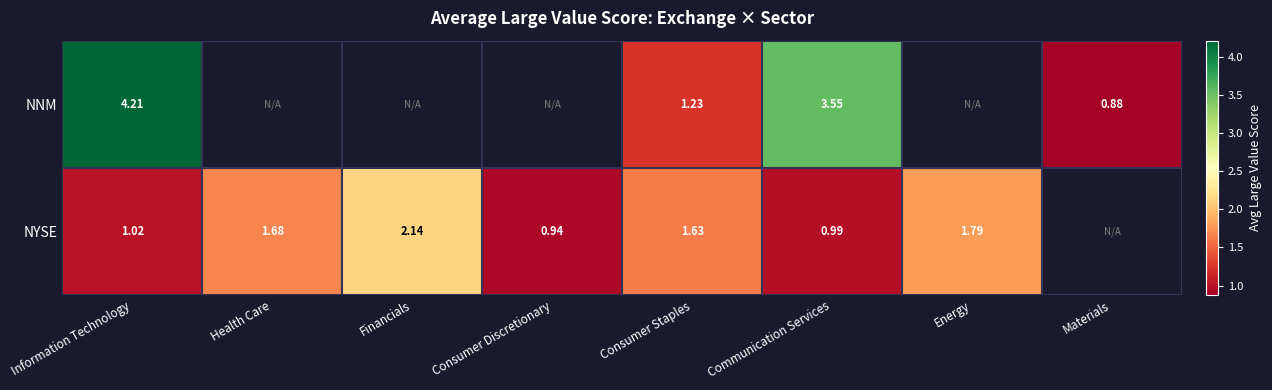

Is the value of NYSE at Information Technology greater than the value of NNM at Materials?

Yes